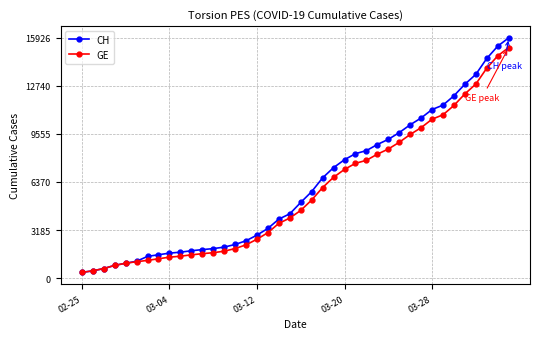

What is the minimum value shown in the chart?

375